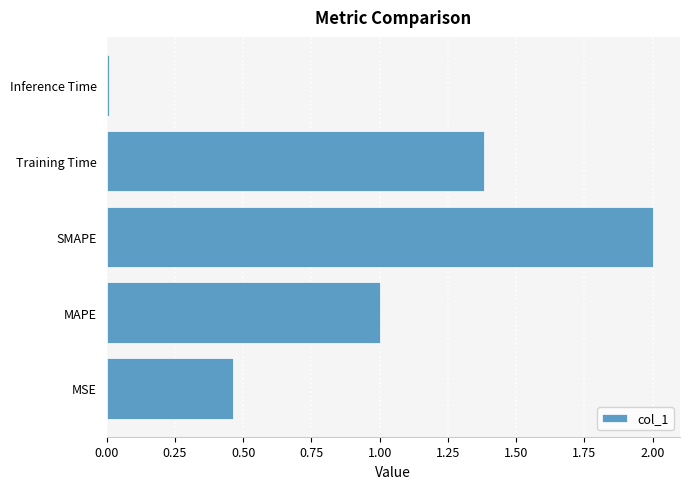

What is the difference between the maximum and second lowest values?

1.5